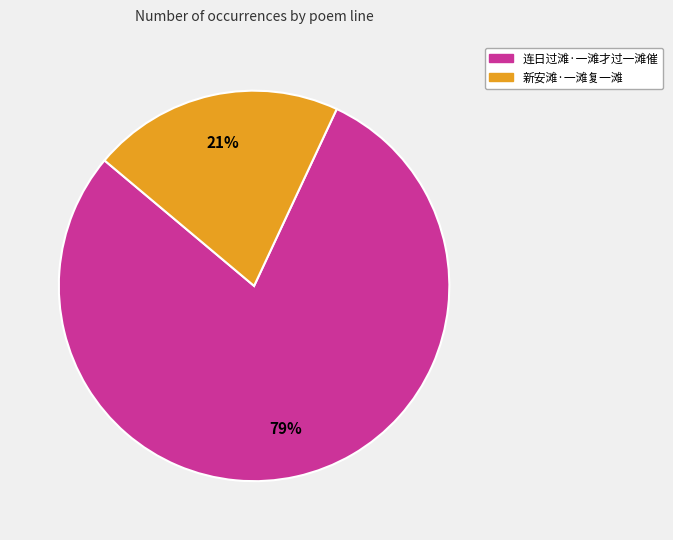

To the nearest percent, what is the difference between the 新安滩·一滩复一滩 and 连日过滩·一滩才过一滩催 slice percentages?

58%